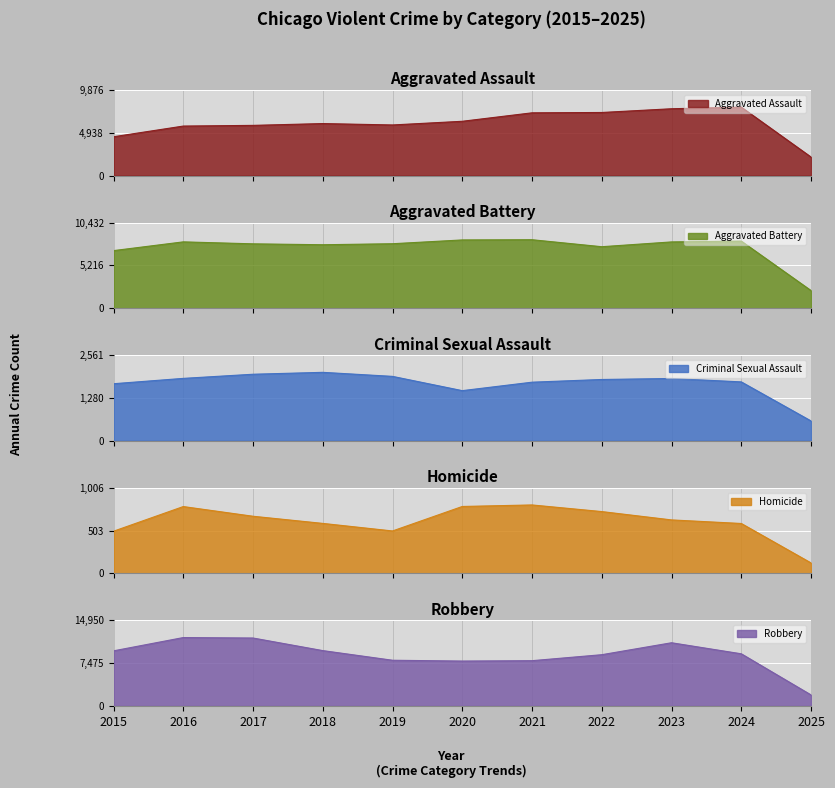

At which category is the sum across all series the highest?

2023